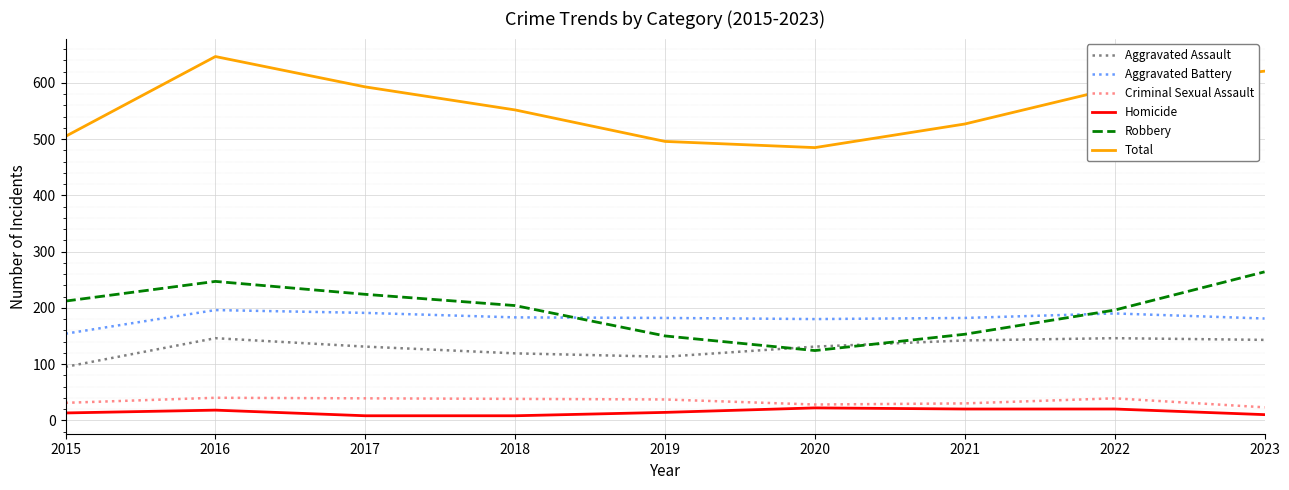

What is the total value across all series at 2021?

1054